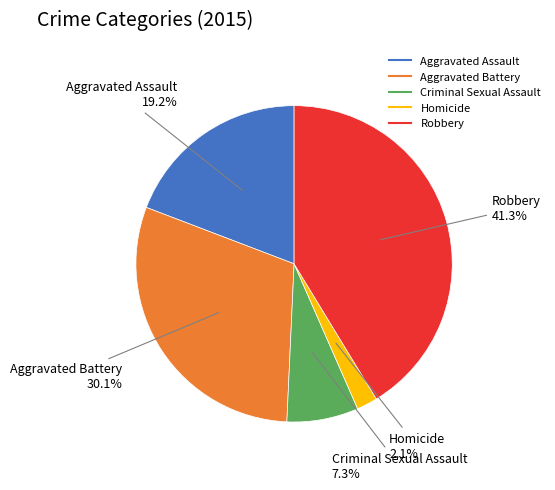

True or false: Robbery accounts for 34% of the total.

False